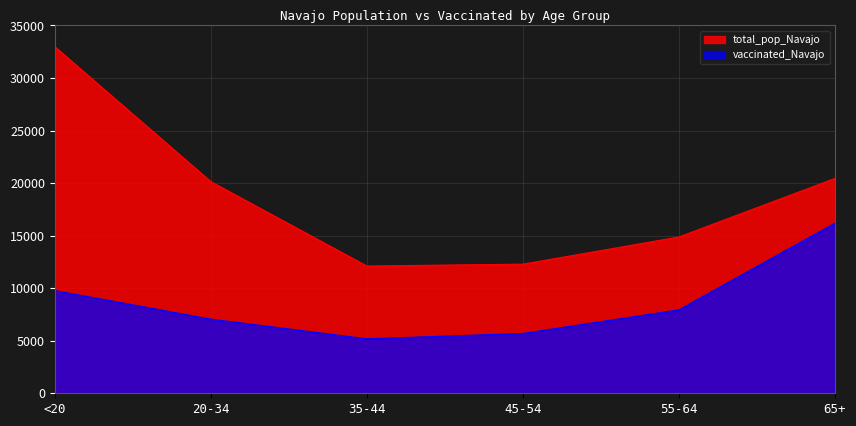

Between <20 and 20-34, which series saw the biggest shift?

total_pop_Navajo